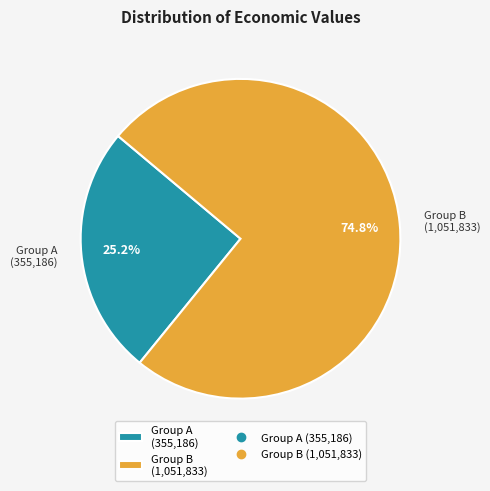

What is the largest slice in the pie chart?

Group B (1,051,833)